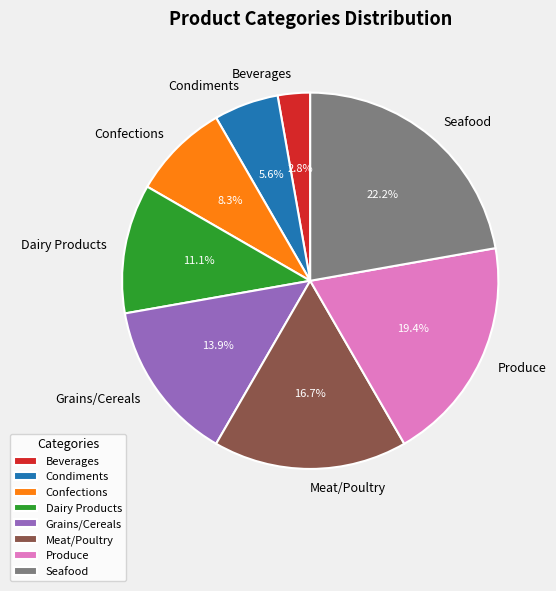

The Seafood slice represents 22% of the pie. True or false?

True